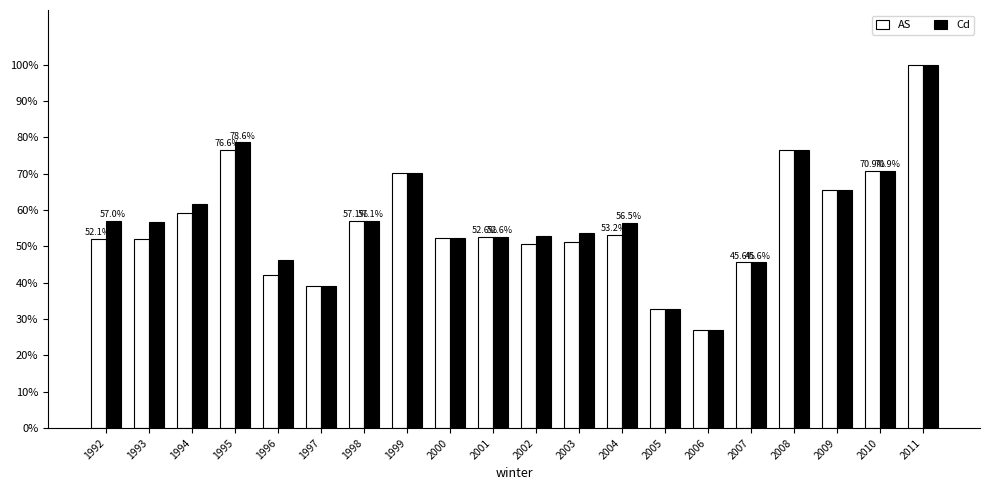

Between 1996 and 2002, which series saw the biggest shift?

AS